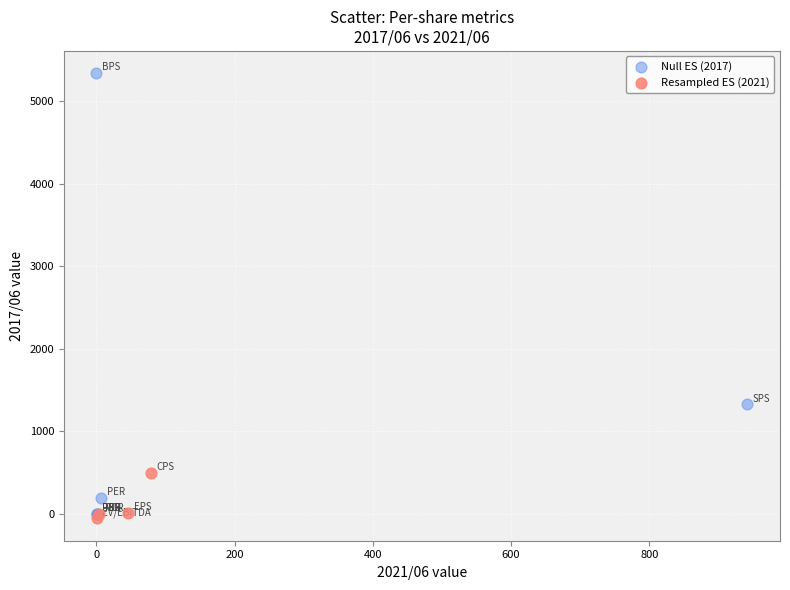

Which series has the largest Y range (max minus min)?

Null ES (2017)